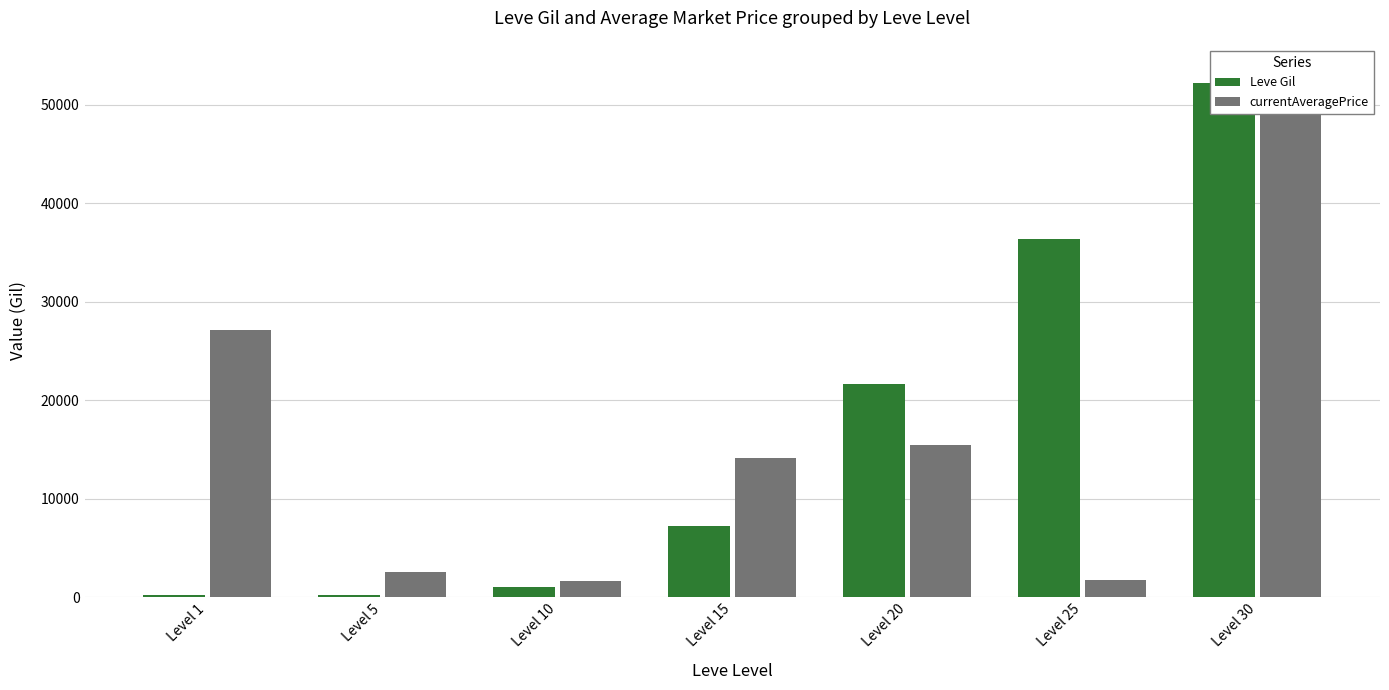

Which category has the lowest value in the currentAveragePrice series?

Level 10